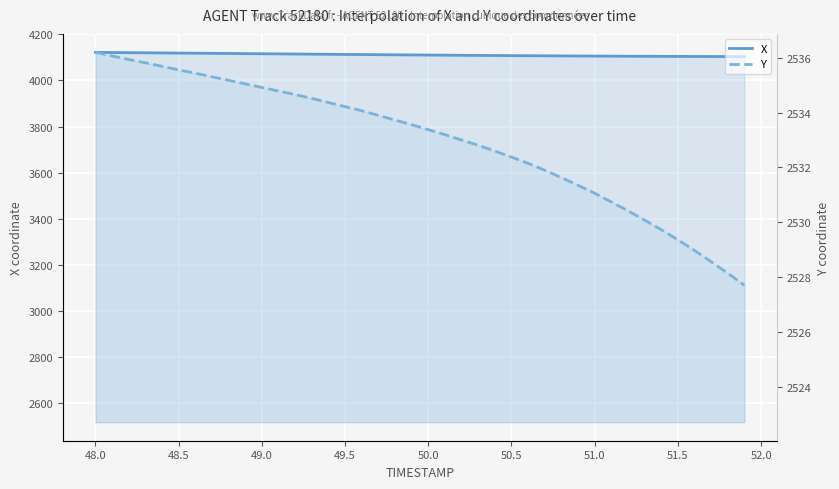

What is the label of the 4th point from the left?

49.0